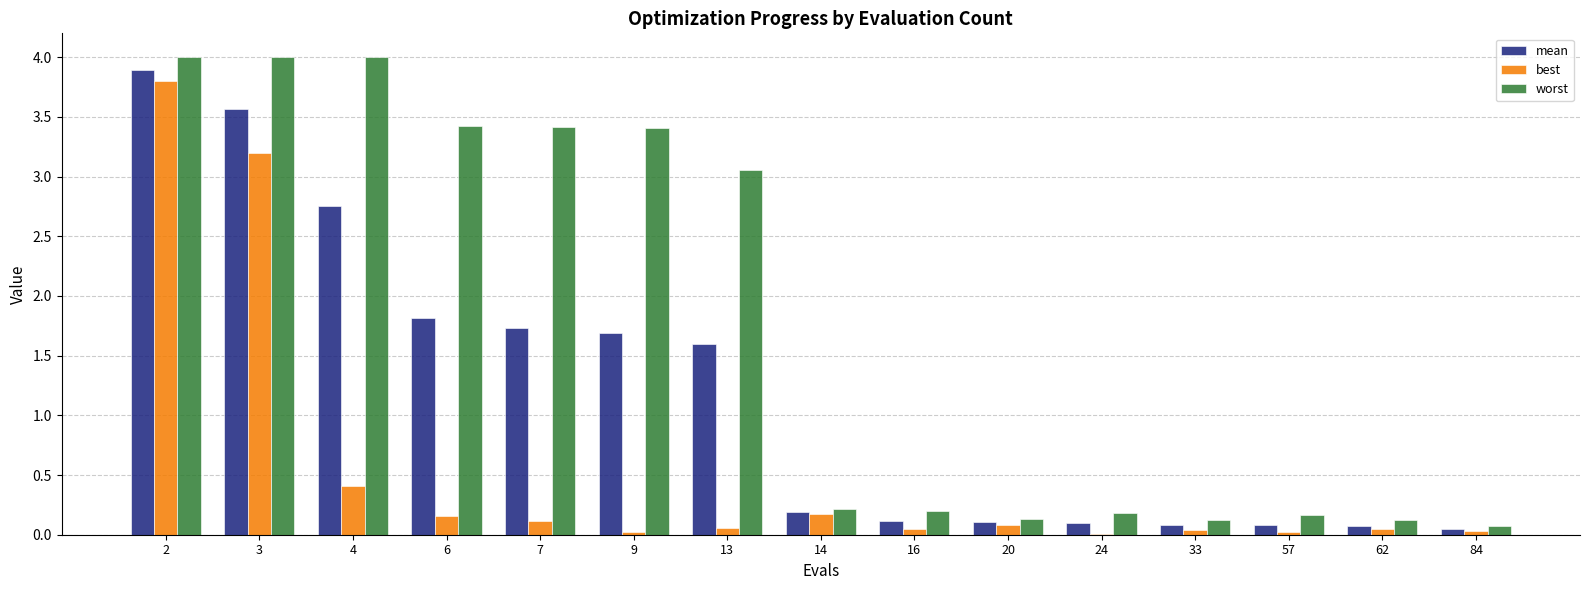

The worst series shows 4.0 at 3. True or false?

True